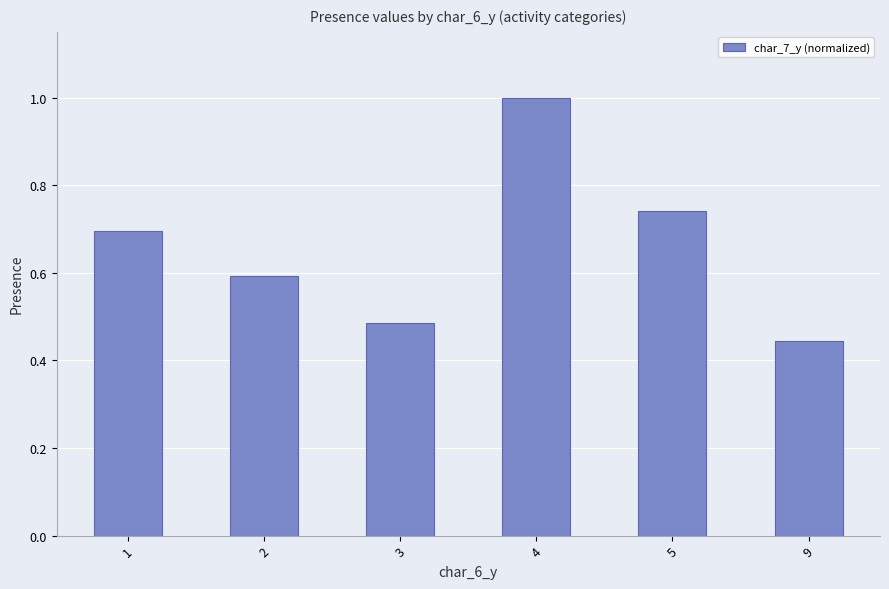

At which label is the value closest to 0?

9